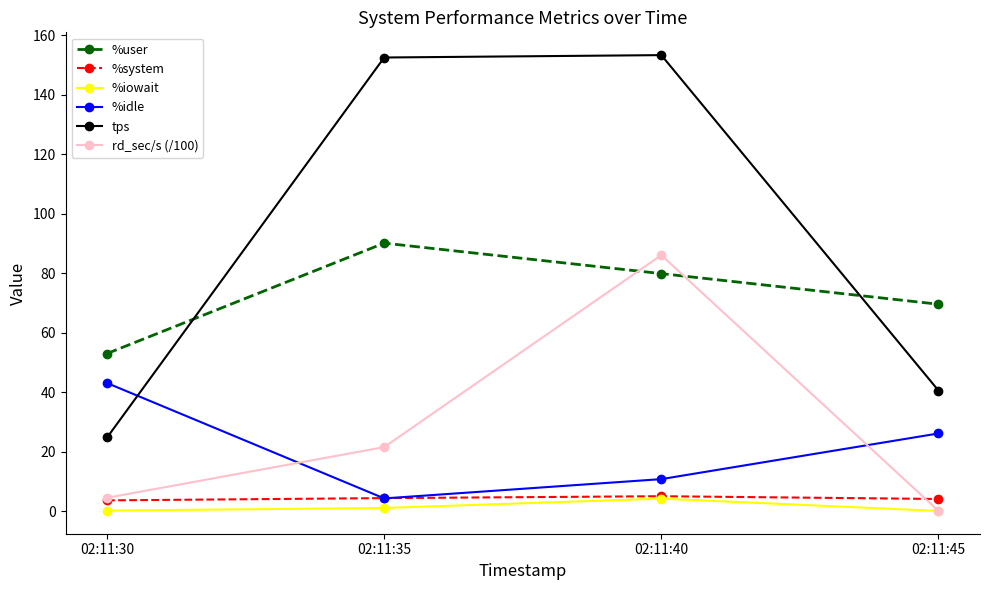

The value of %user at 02:11:35 is 90.2. True or false?

True